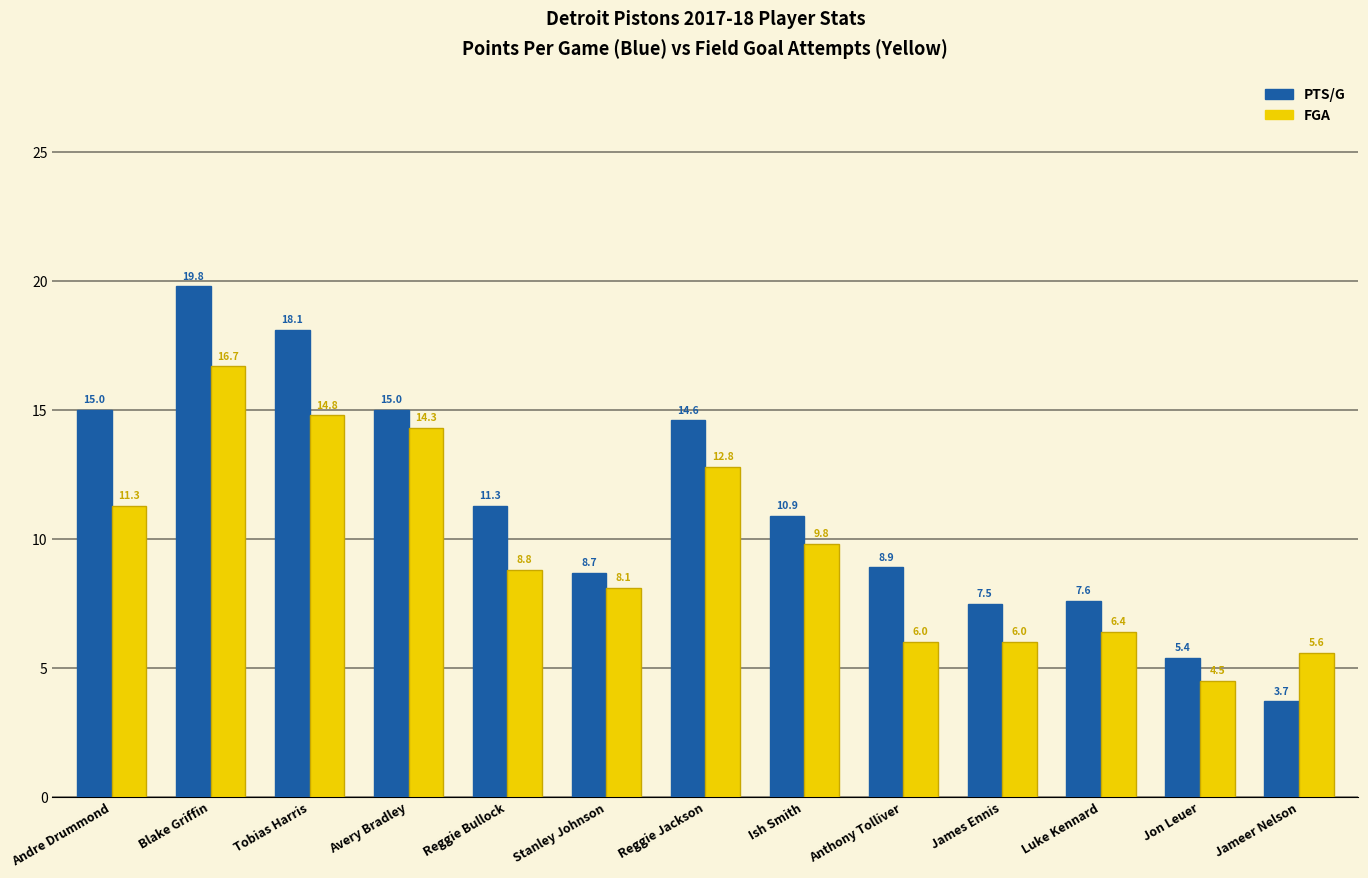

List the series in order of their overall mean, highest first.

PTS/G, FGA